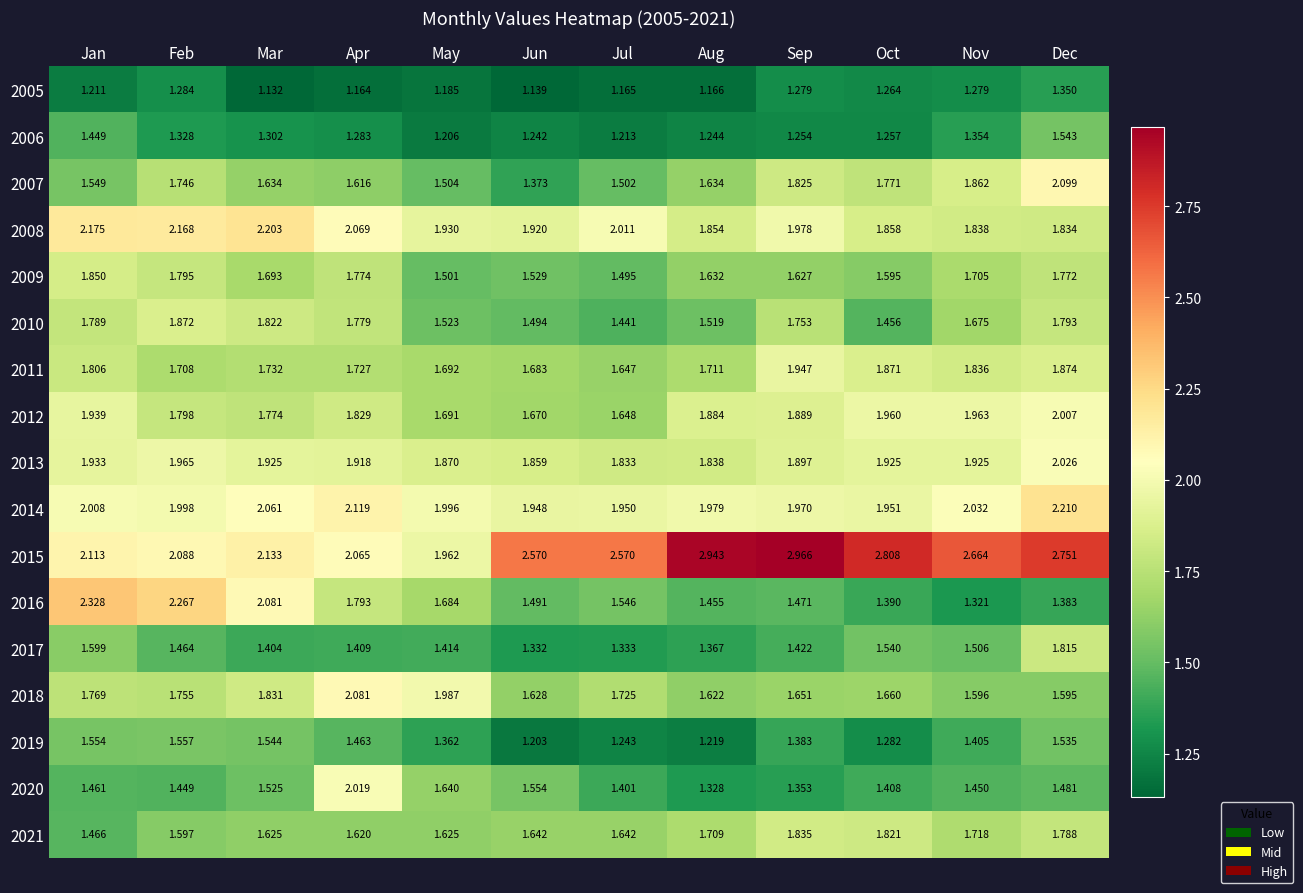

List the labels in order of 2020 value, largest first.

Apr, May, Jun, Mar, Dec, Jan, Nov, Feb, Oct, Jul, Sep, Aug